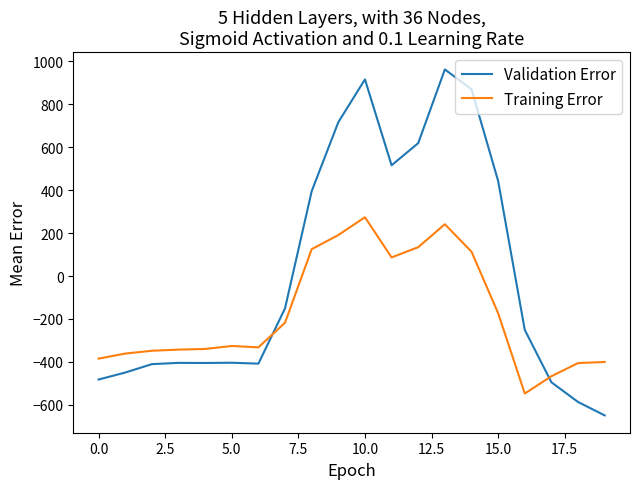

How many values in the Validation Error series are below -250?

11